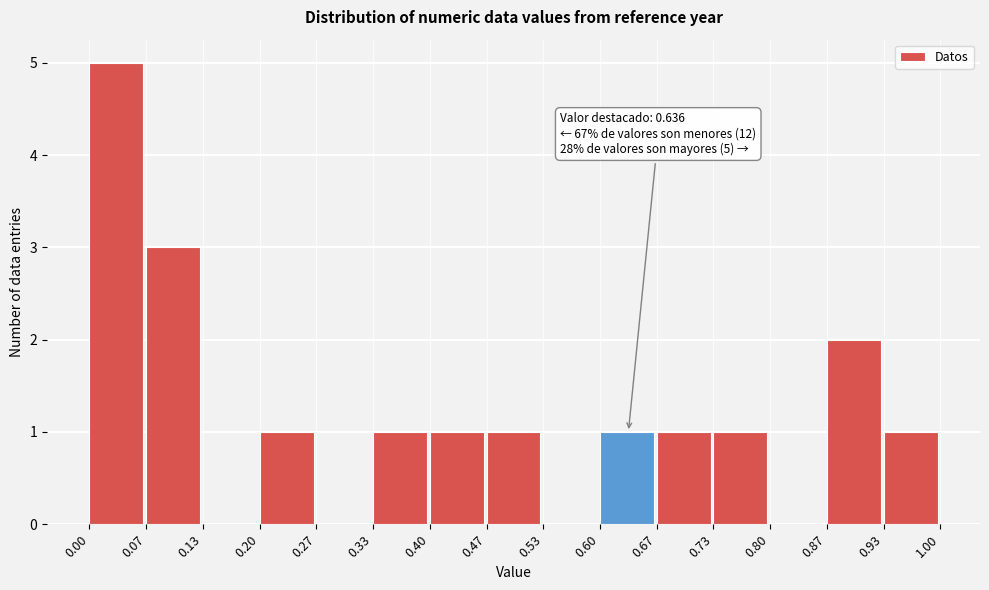

Over which range of the x-axis is the bar tallest?

0.00 to 0.07